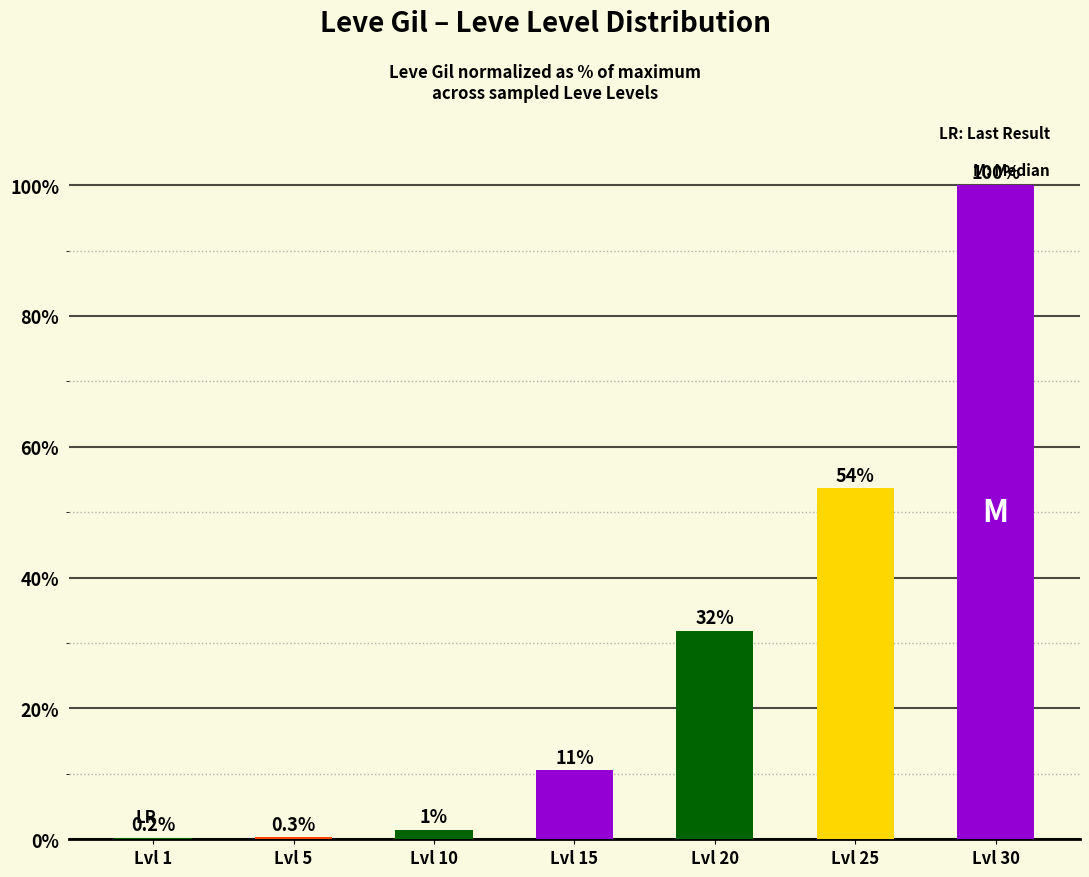

Between Lvl 20 and Lvl 10, which is larger?

Lvl 20